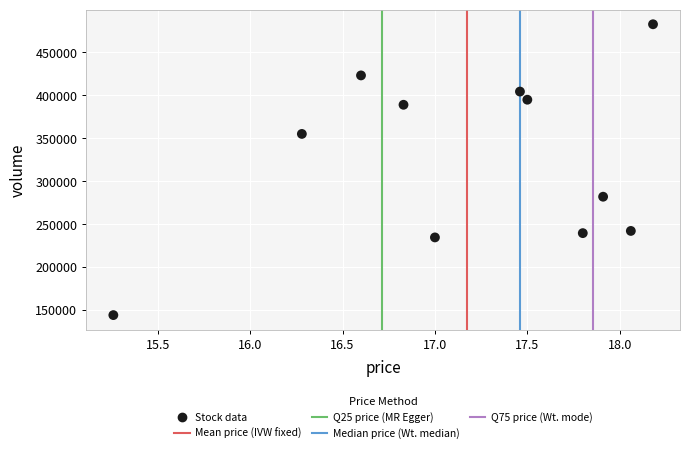

What is the range of Y values (max minus min)?

338259